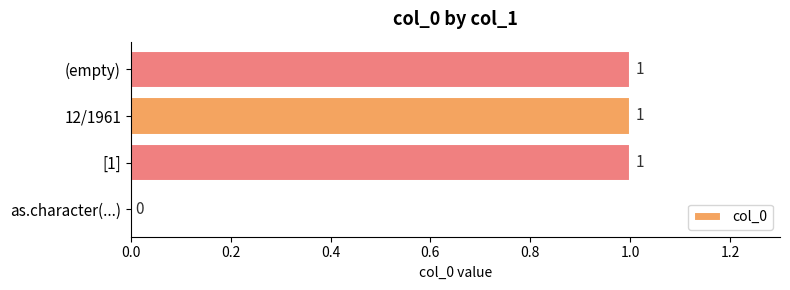

Are the bars horizontal?

Yes